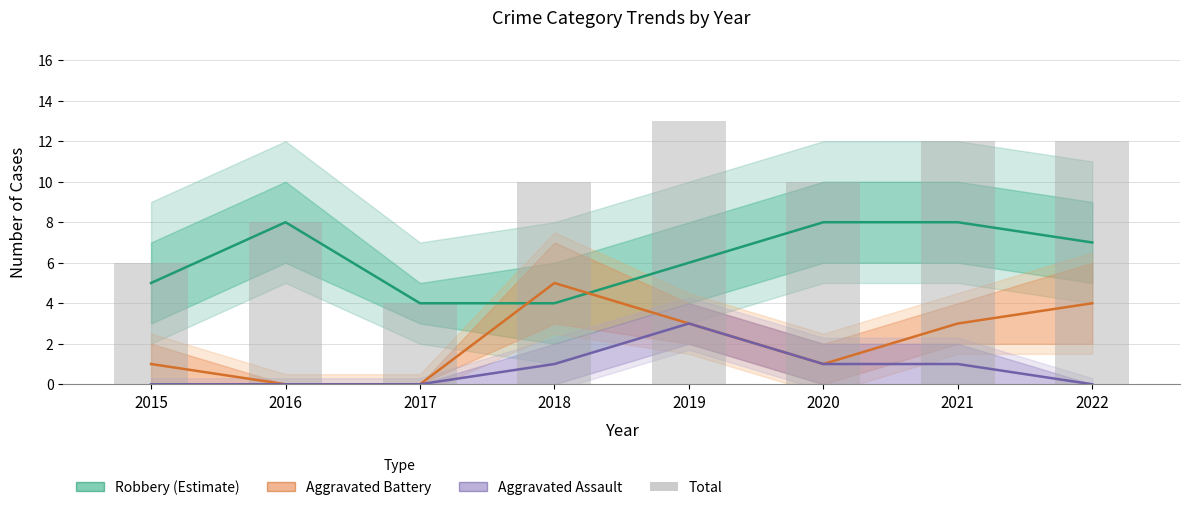

At which label does Aggravated Battery reach its minimum?

2016